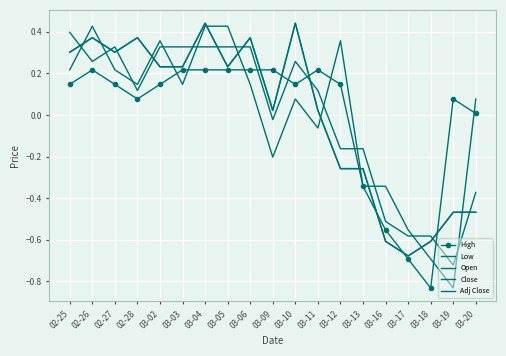

List the series in order of their peak value, highest first.

Close, Adj Close, Open, Low, High